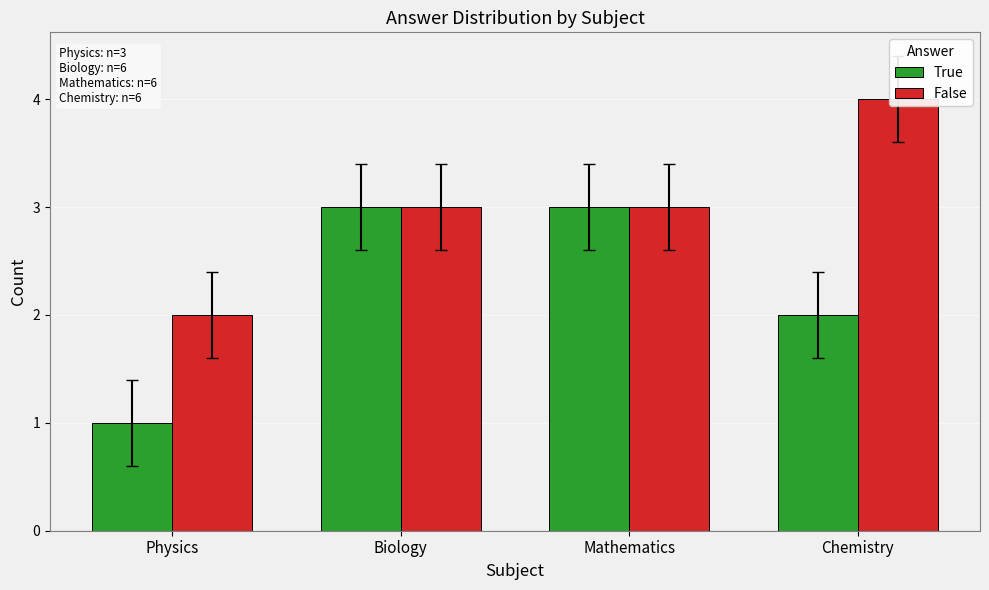

Is it true that True equals 1 at Physics?

True